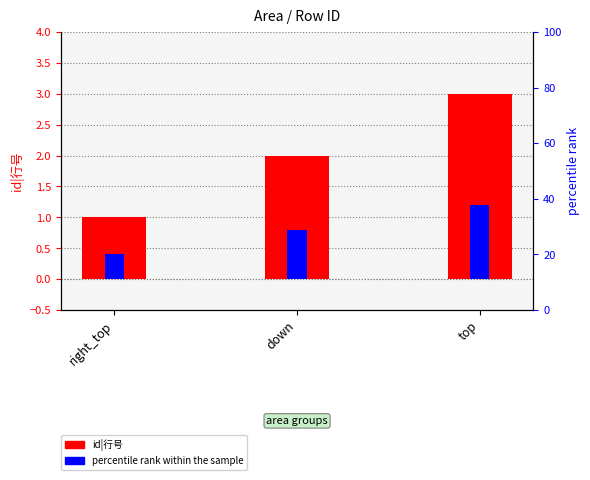

How many categories are shown in the chart?

3